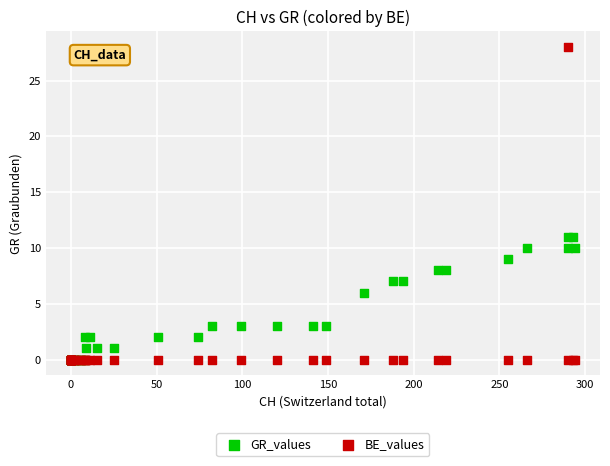

In the GR_values series, what Y value is closest to 5?

6